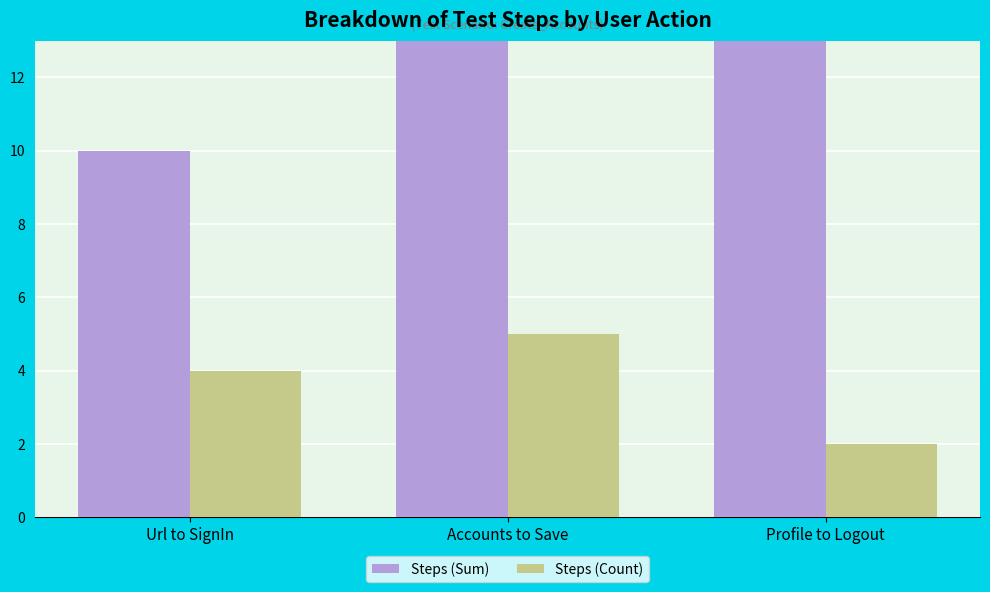

Which series has the widest spread of values?

Steps (Sum)